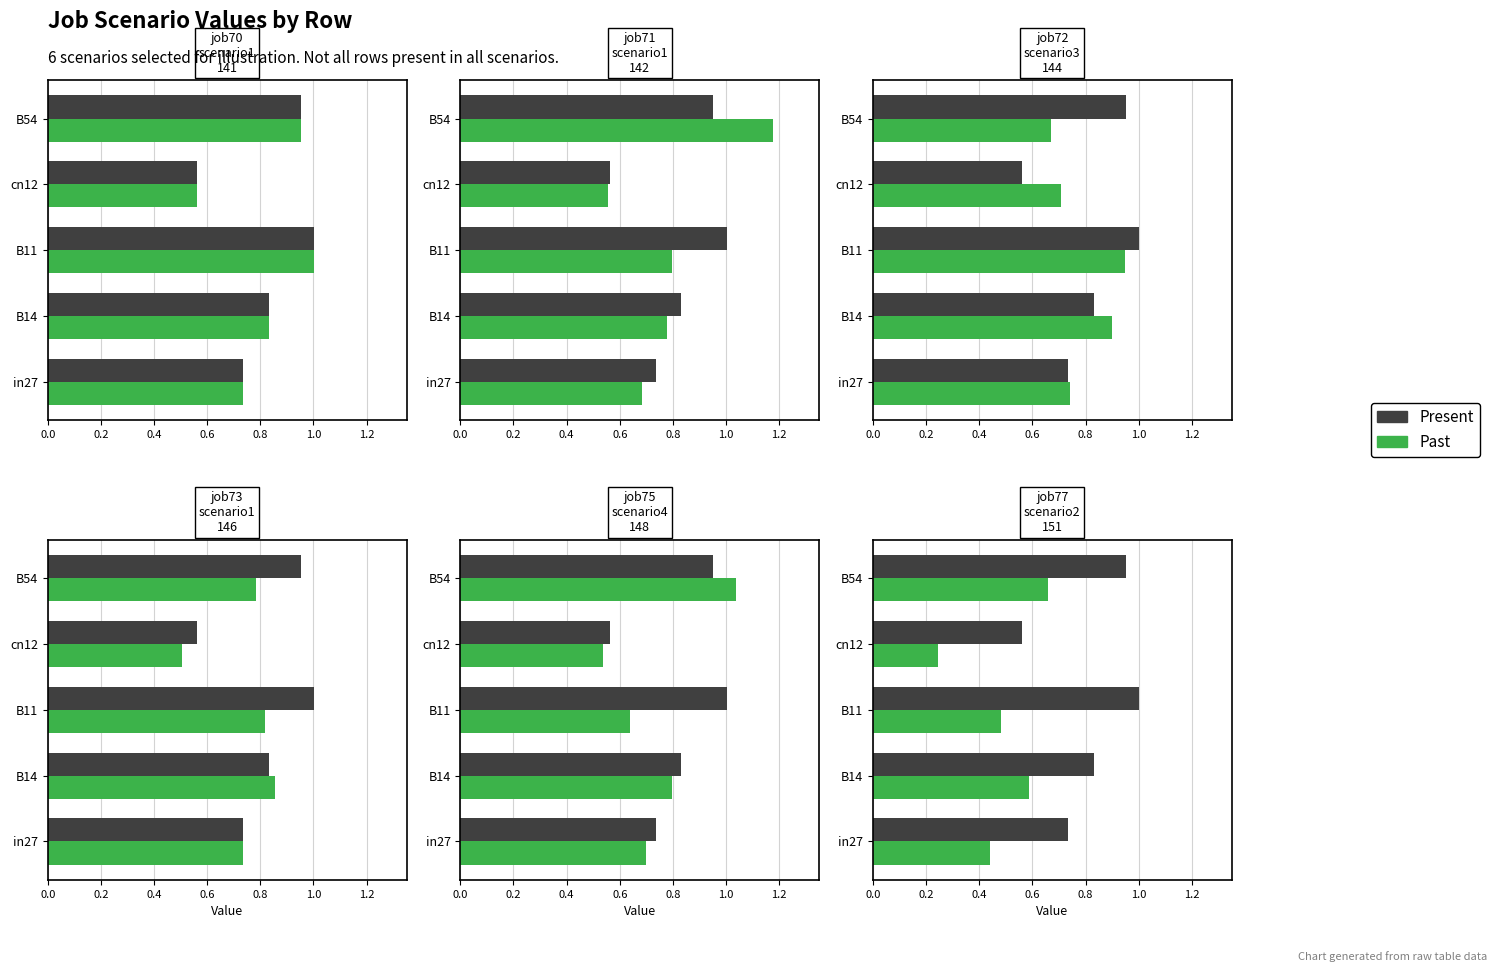

What is the difference between the maximum and minimum values in the Present series?

0.4